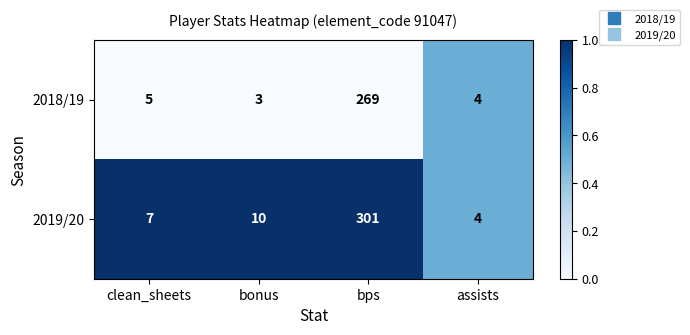

What is the sum of all 2018/19 values?

281